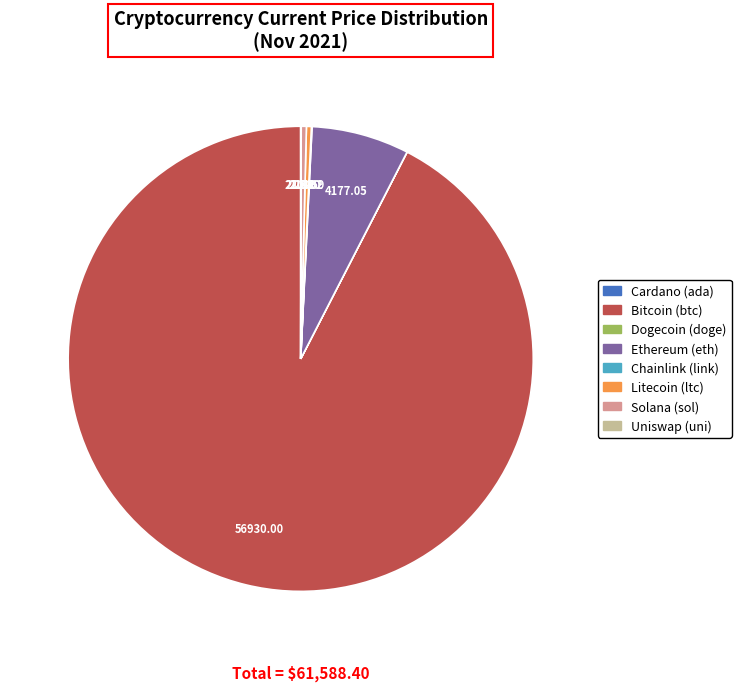

Does any single category account for the majority?

Yes